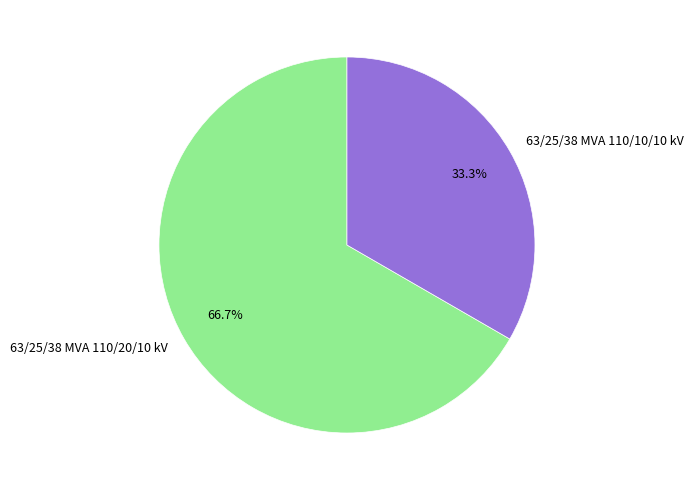

Does any single category account for the majority?

Yes